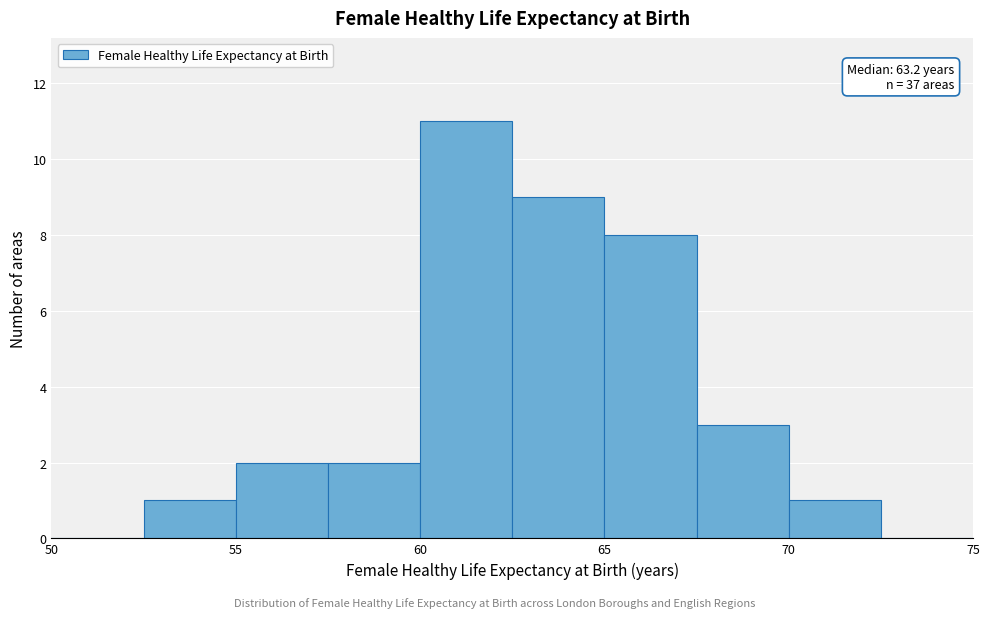

Which range on the x-axis has the tallest bar?

60.0 to 62.5